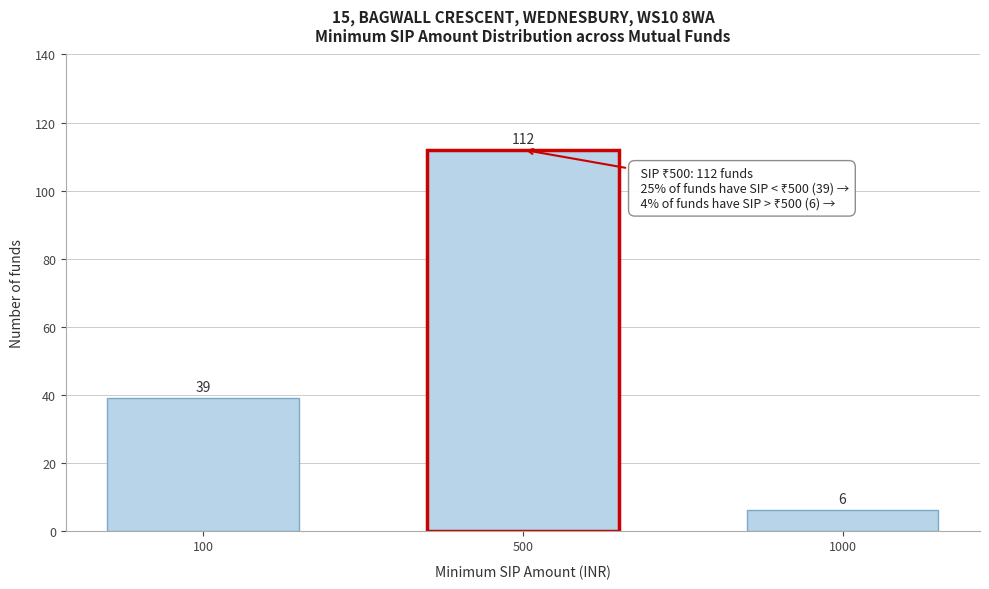

Reading left to right, list all the values displayed in this chart.

100=39	500=112	1000=6